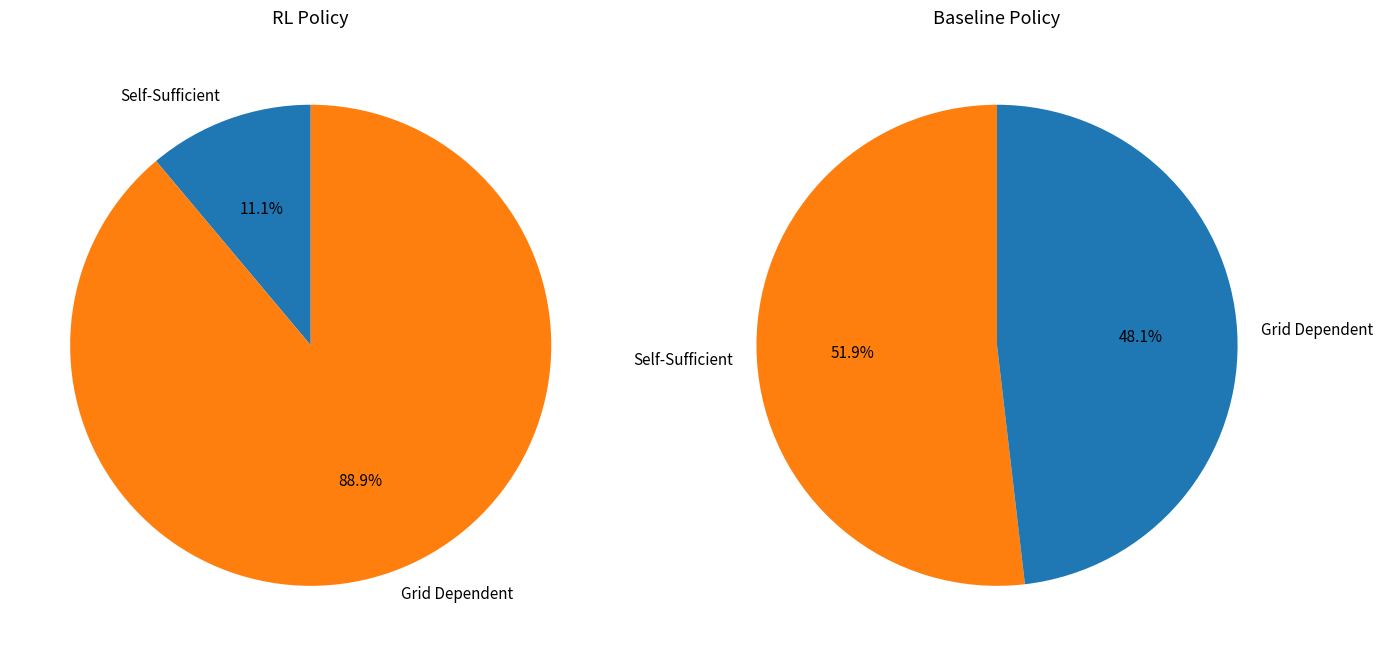

True or false: 0 accounts for 92% of the total.

False